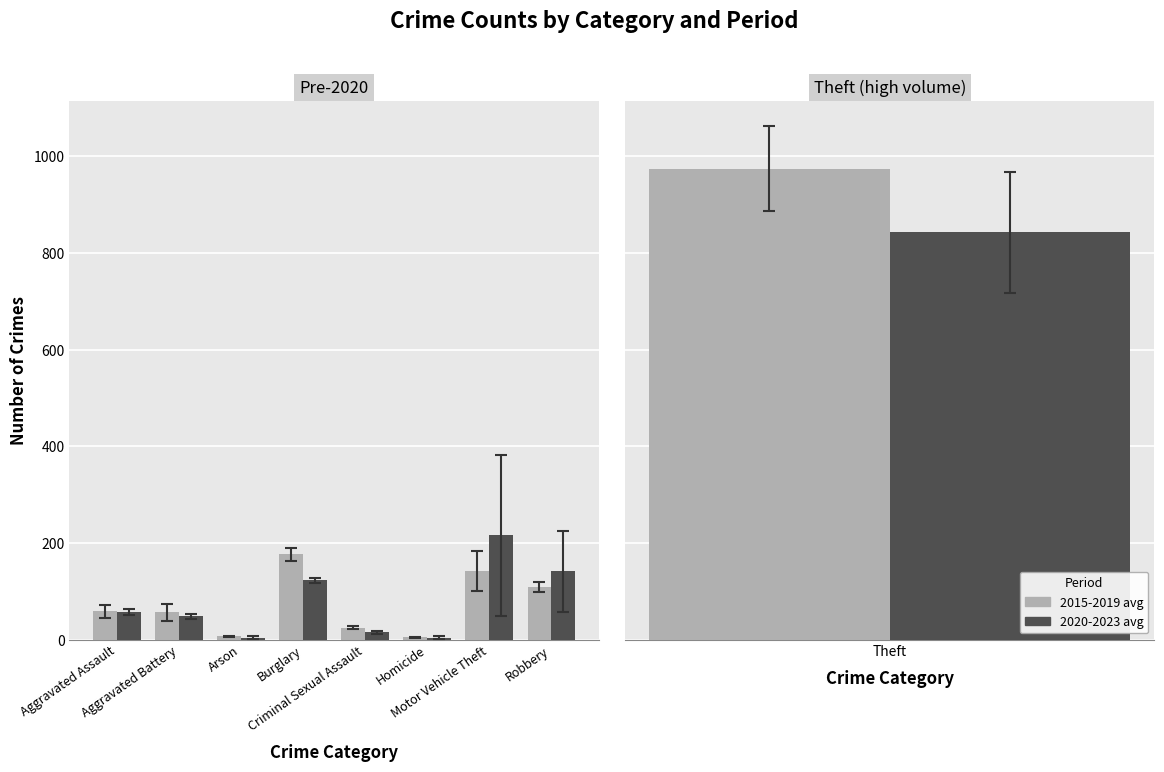

What is the value of the 2015-2019 avg bar at the 2nd from the left?

56.3